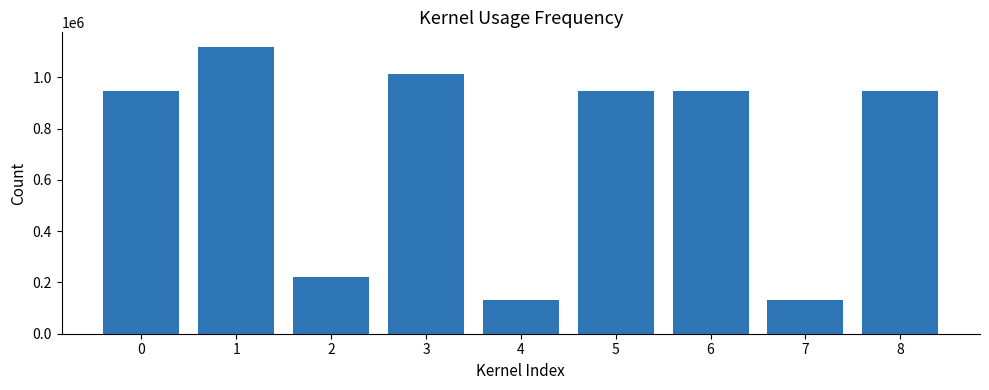

The value at 3 is 444504. True or false?

False